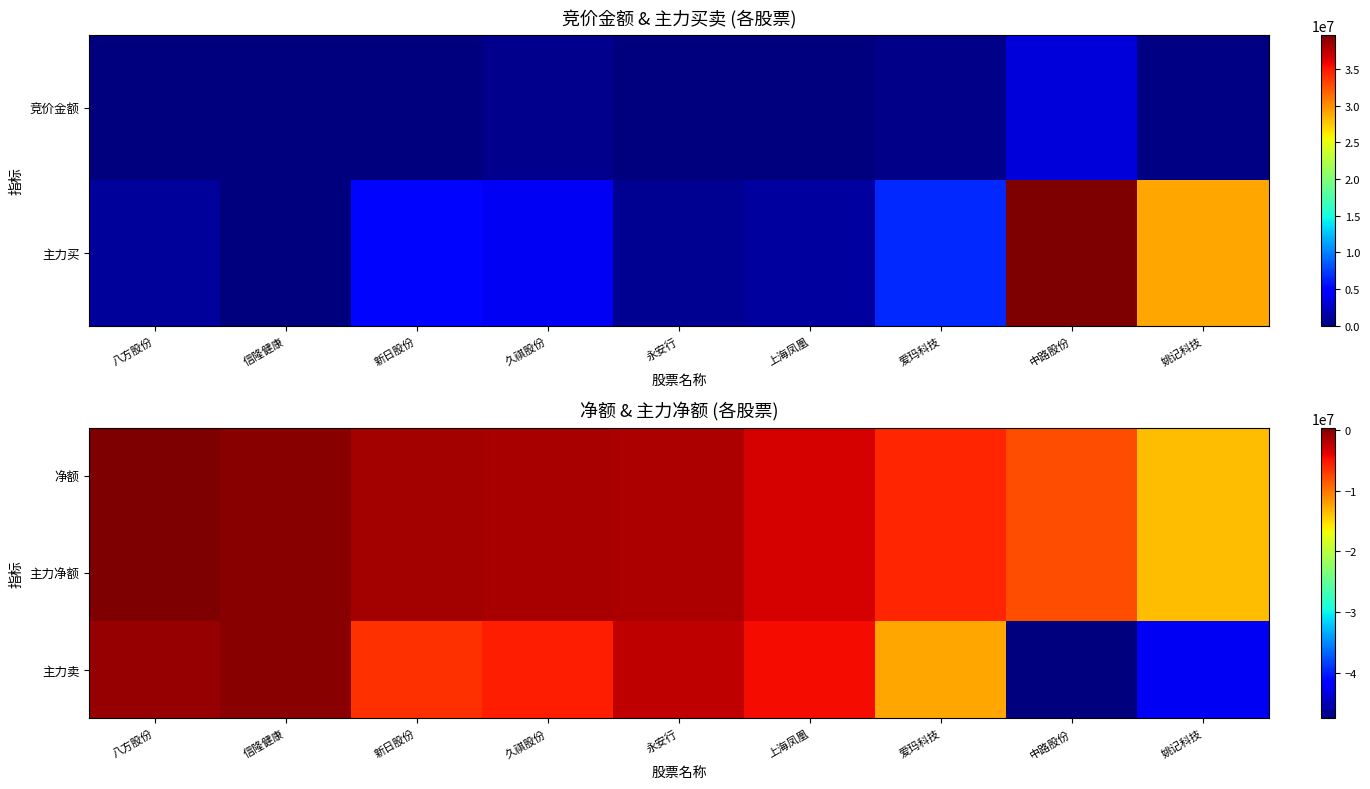

What is the difference between the 主力净额 values at 新日股份 and 中路股份?

6802735